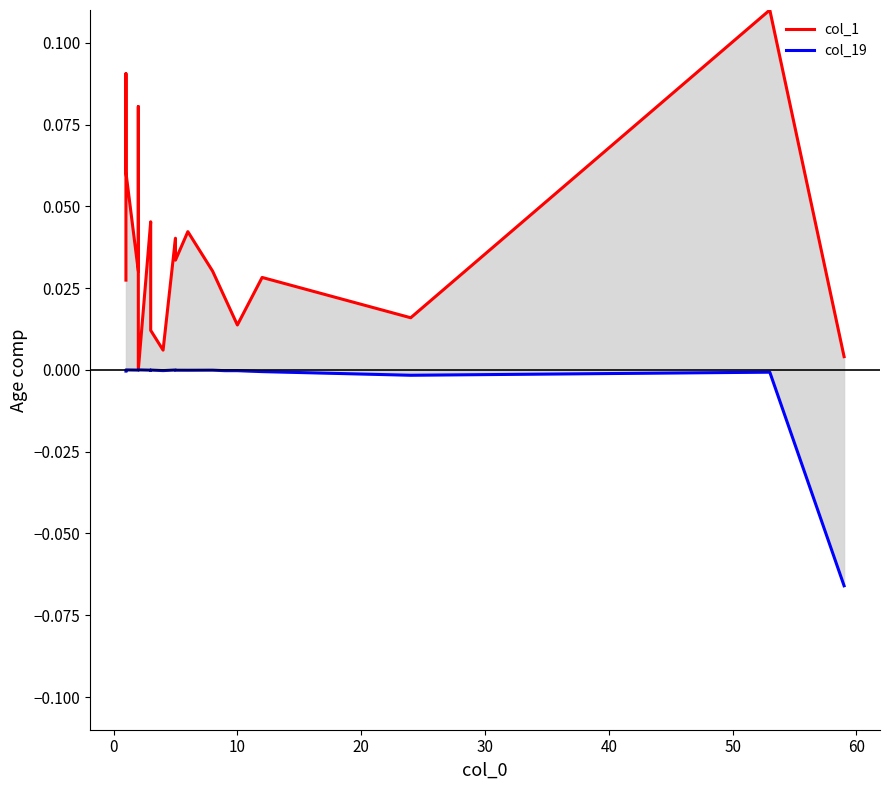

The col_19 series shows -0.0 at 19. True or false?

False